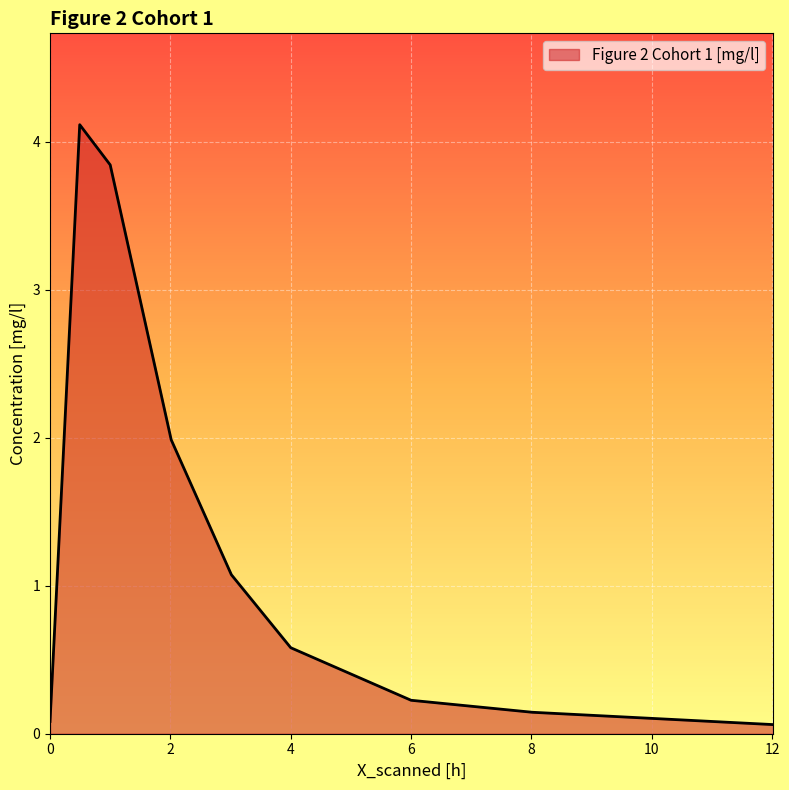

Does the chart display data point markers on the line(s)?

No